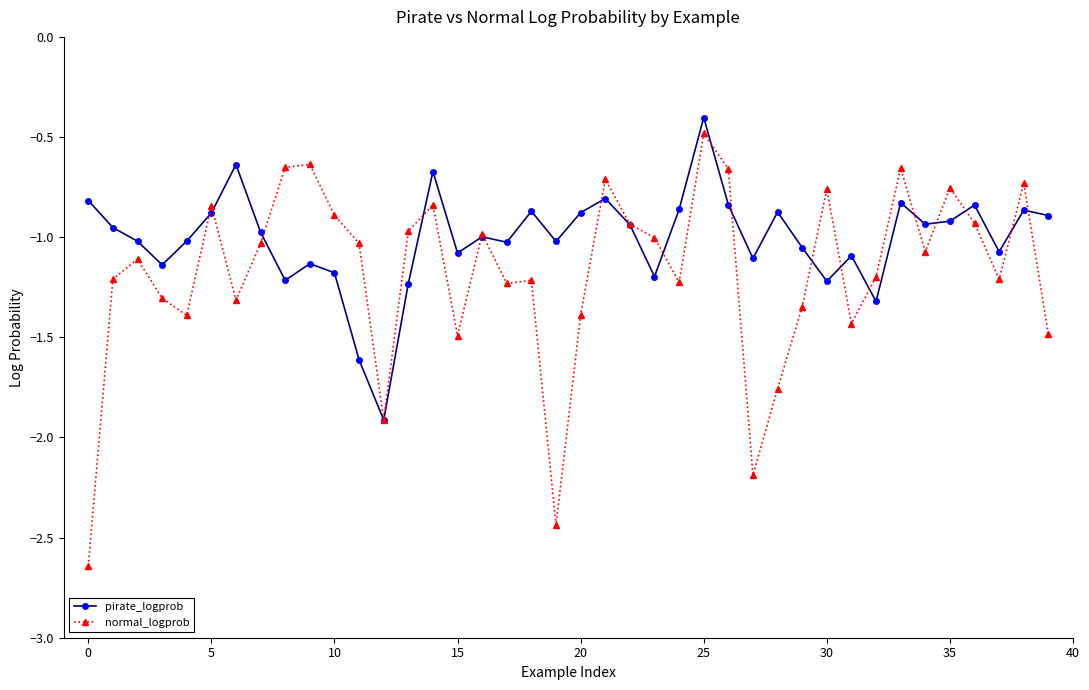

What is the value of the normal_logprob point at the 13th from the left?

-1.9